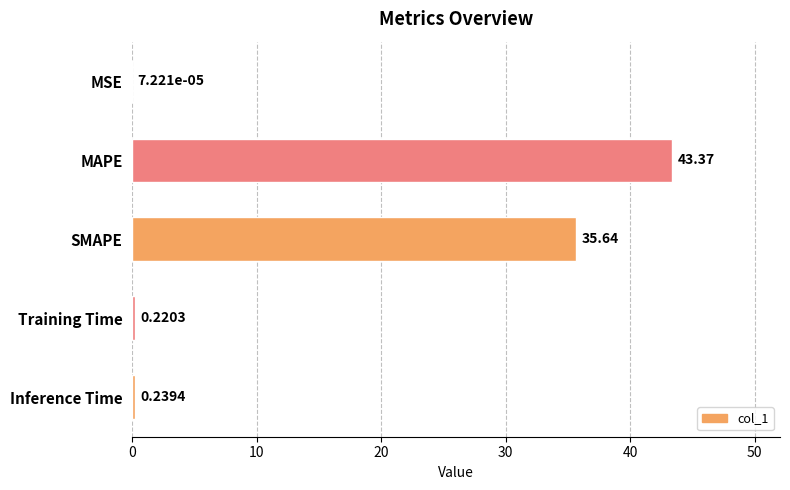

Between SMAPE and MAPE, which is larger?

MAPE